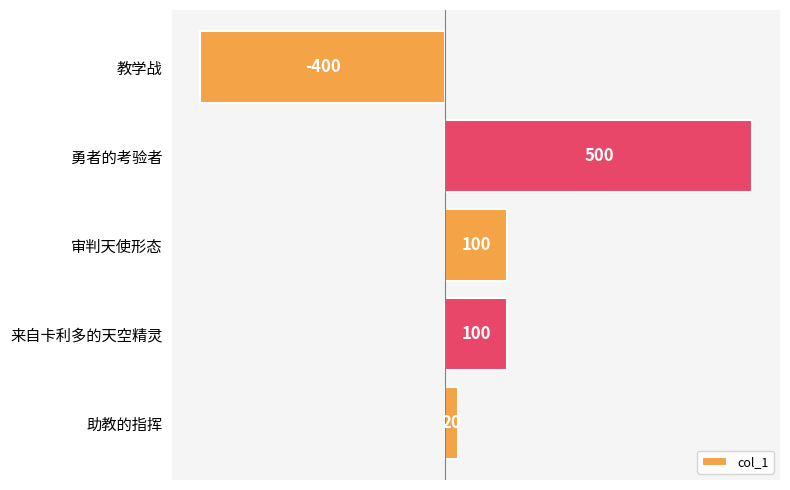

Does the chart contain any negative values?

Yes